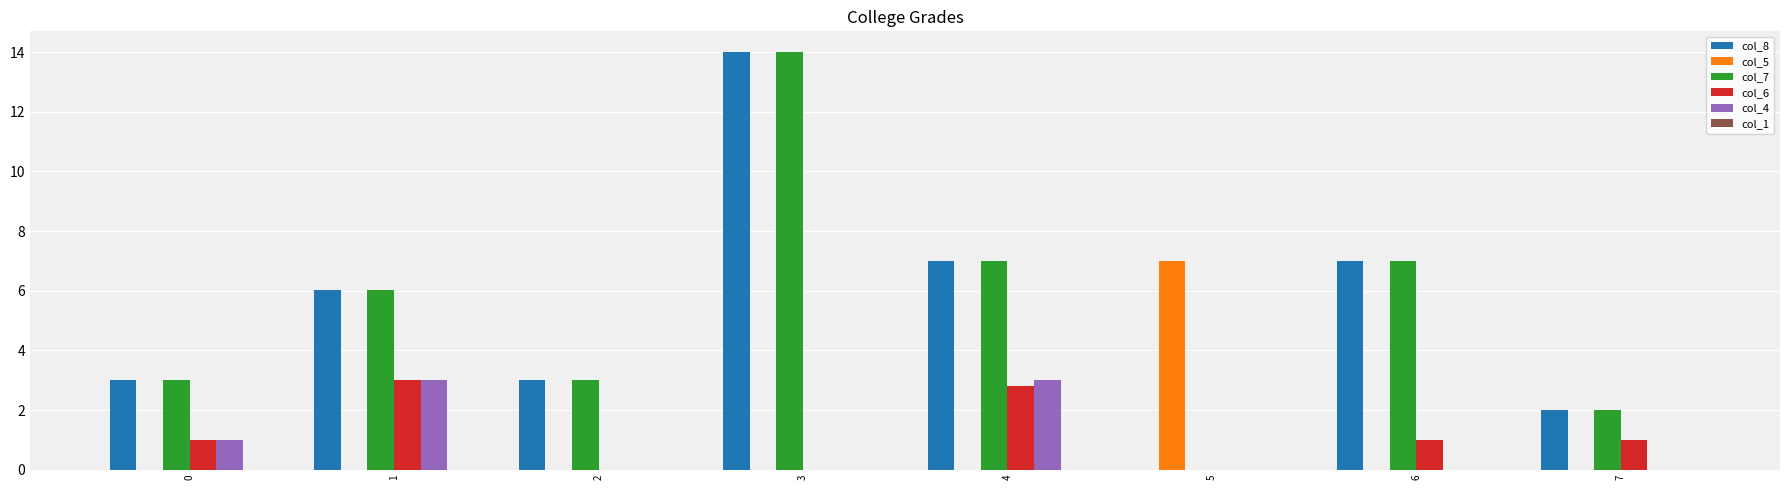

Are the bars grouped side by side (vs. stacked)?

Yes